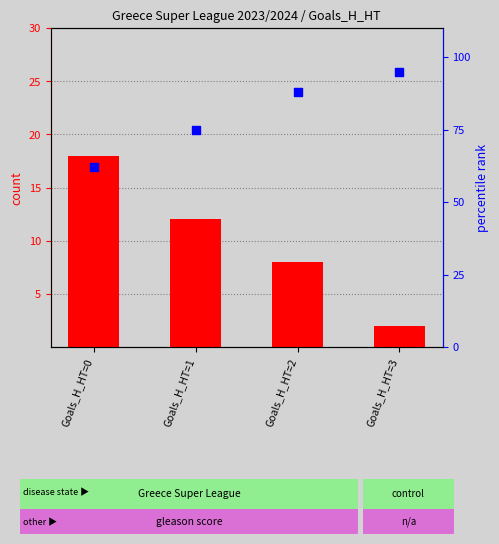

What is the total value across all series at Goals_H_HT=3?

97